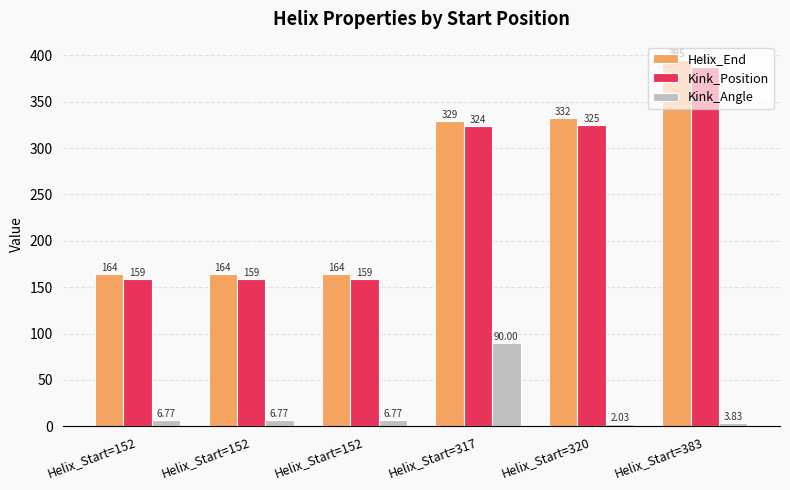

How many data points does each series have?

6